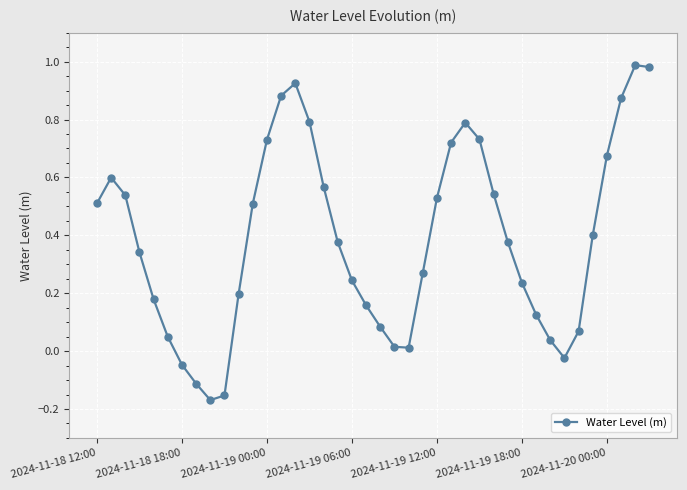

What is the sum of all values?

15.6